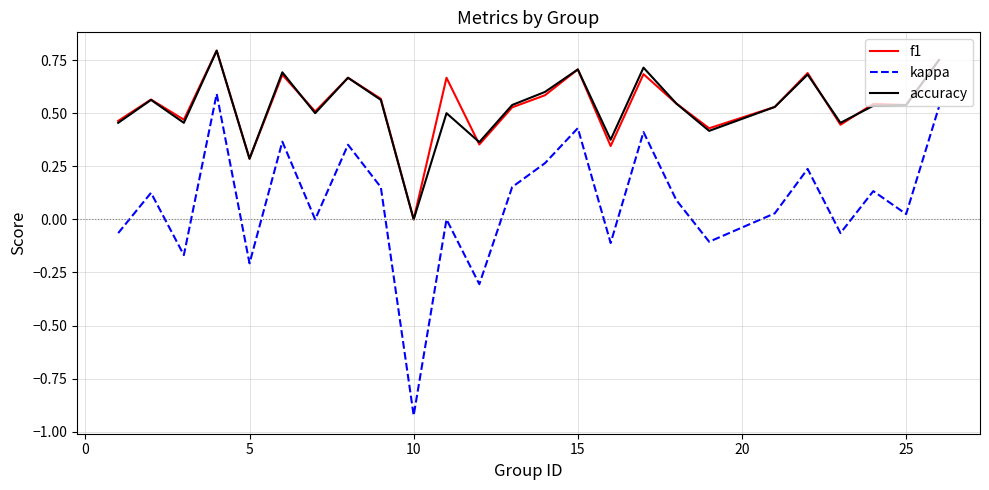

Which series has the largest range (max minus min)?

kappa